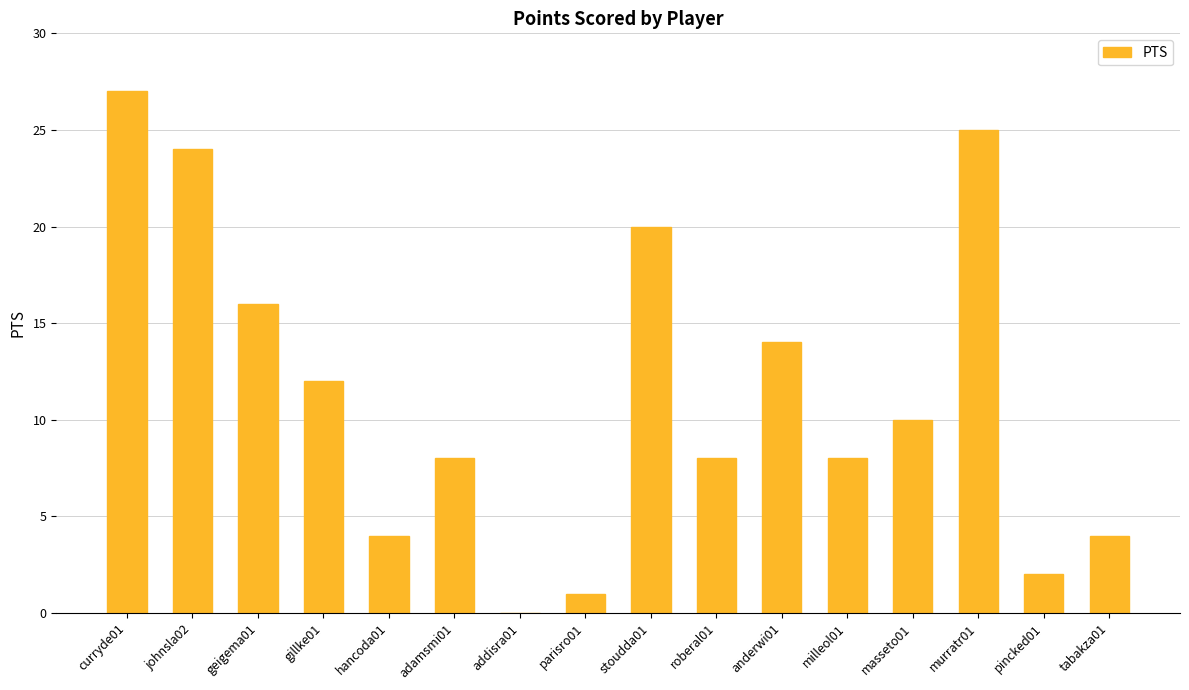

Is it true that the value at pincked01 is 2?

True